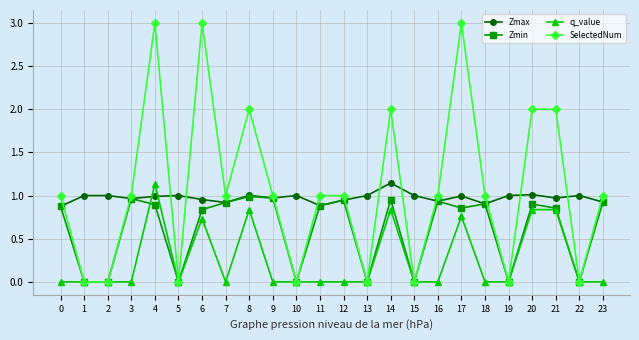

How many interior local valleys does the Zmax series have?

7